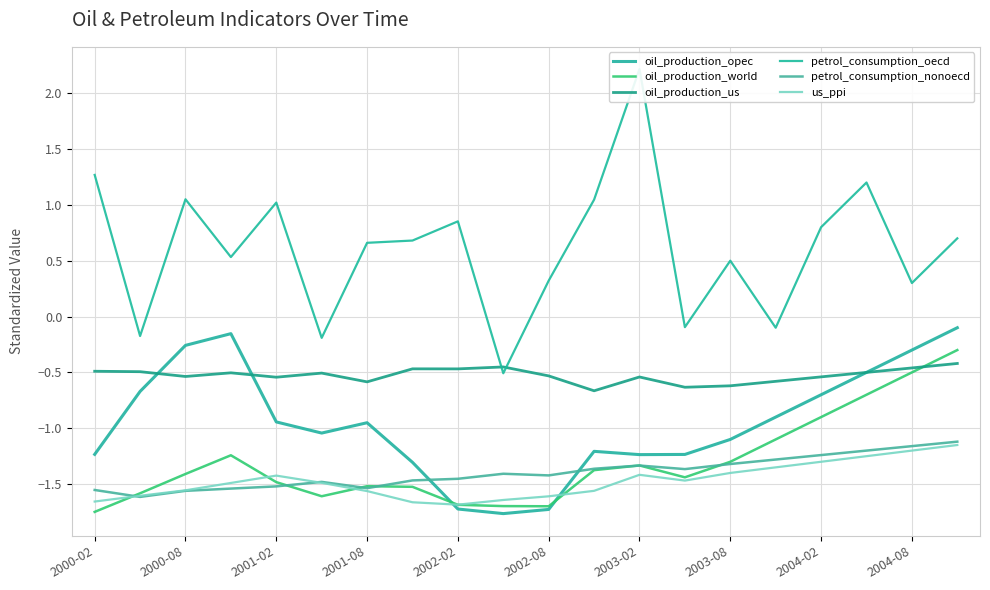

What is the sum of the us_ppi values at 2004-02 and 2004-08?

-2.5